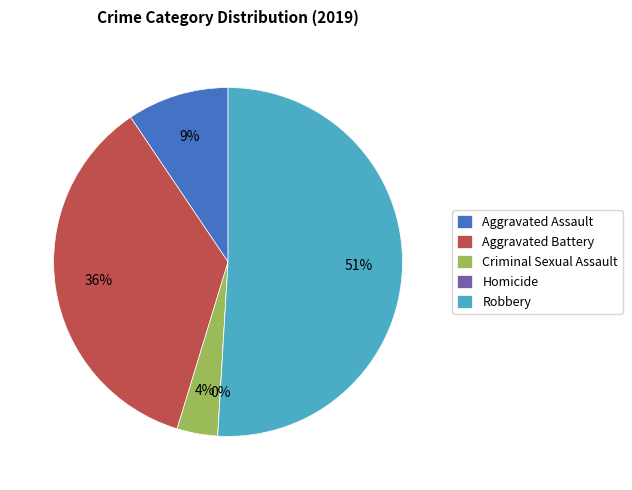

Is there any slice that represents more than half of the pie?

Yes